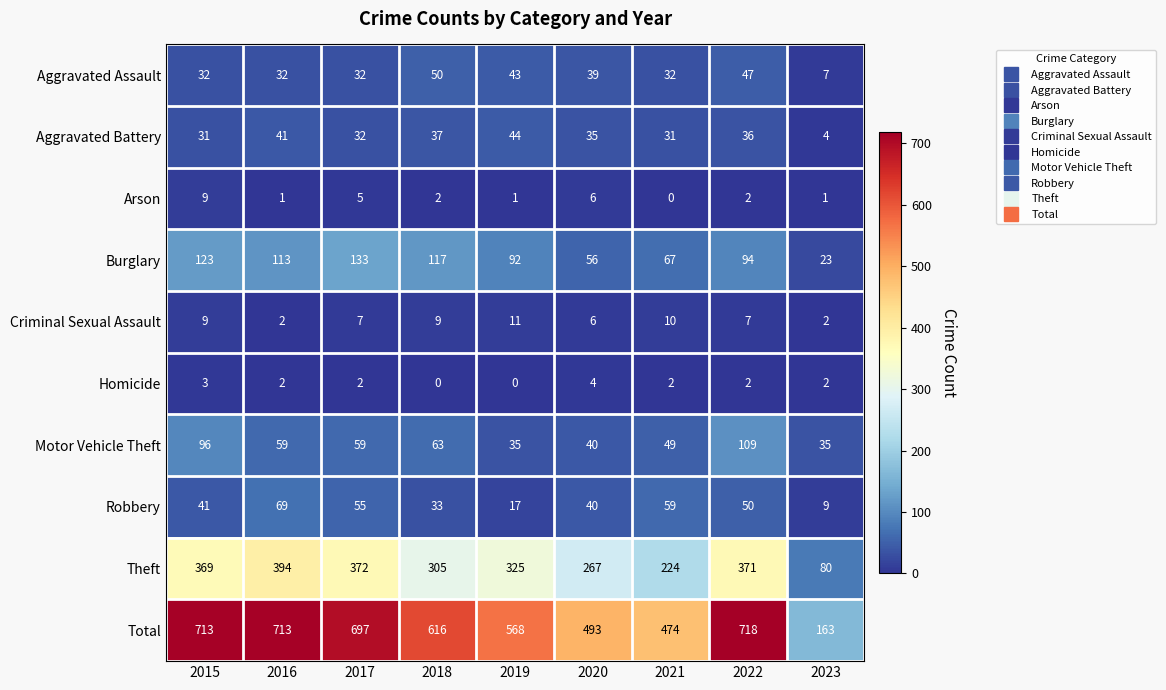

At which category is the sum across all series the highest?

2022